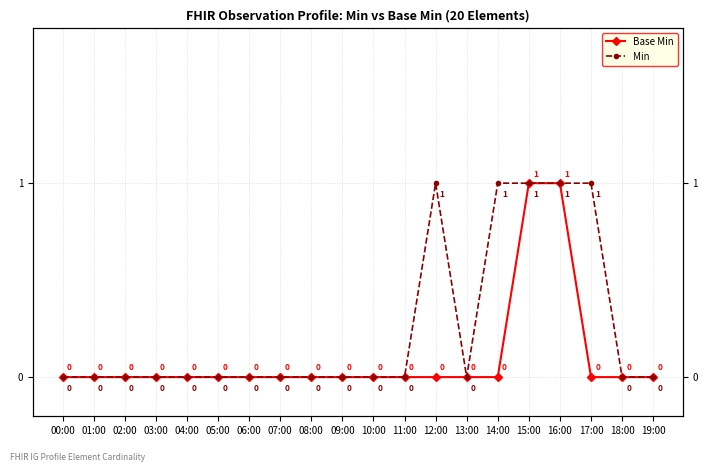

How many data points in Min are above 0?

5